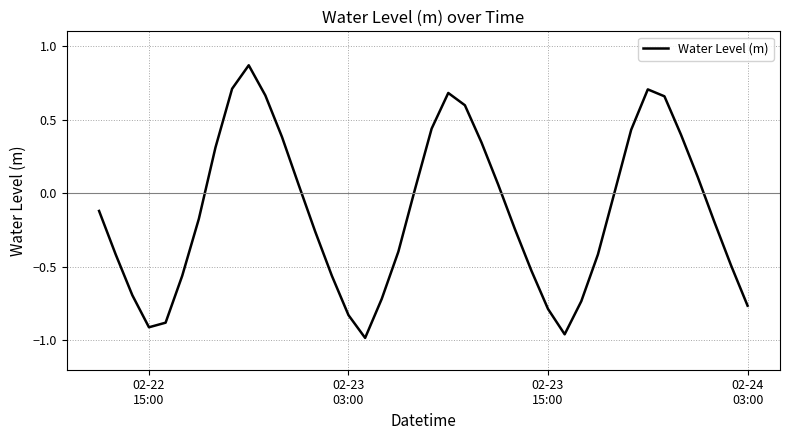

Is this an area chart (filled region under the line)?

No